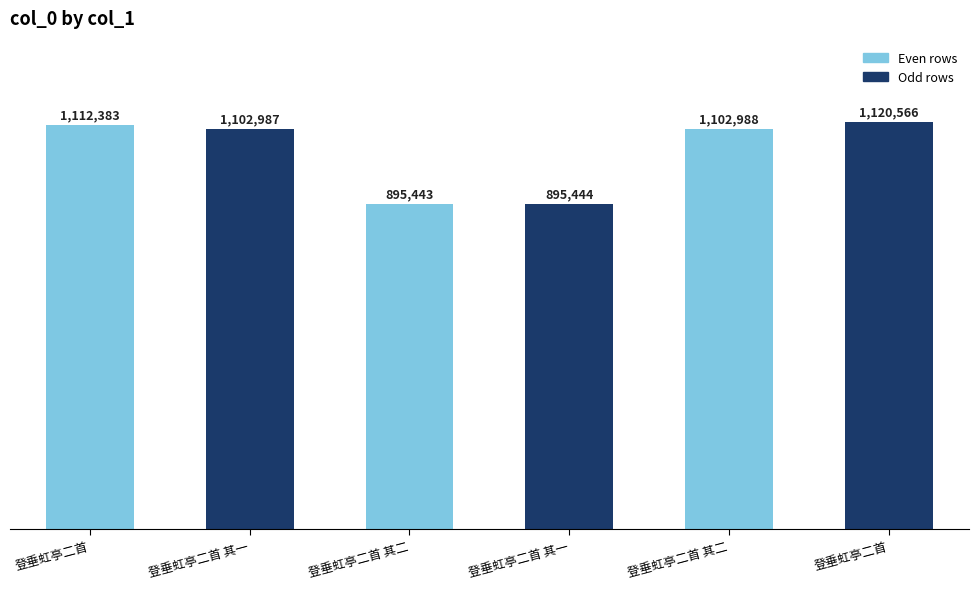

Does the chart contain any negative values?

No